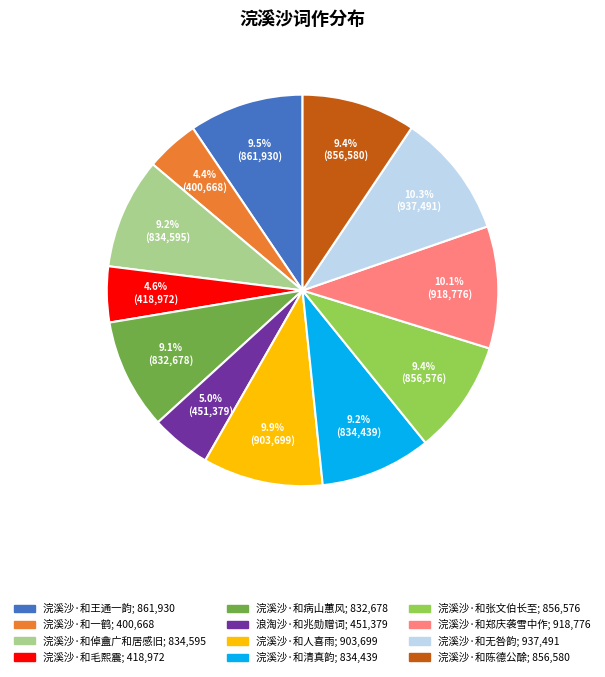

How many slices are in this pie chart?

12